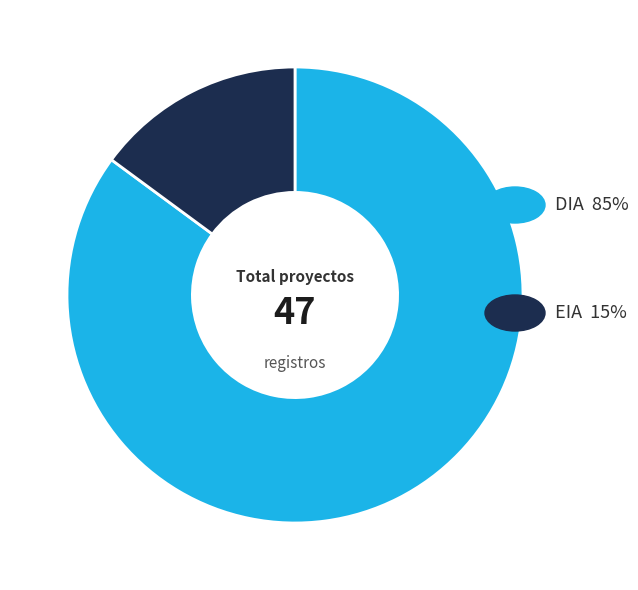

How many segments does this pie chart have?

2